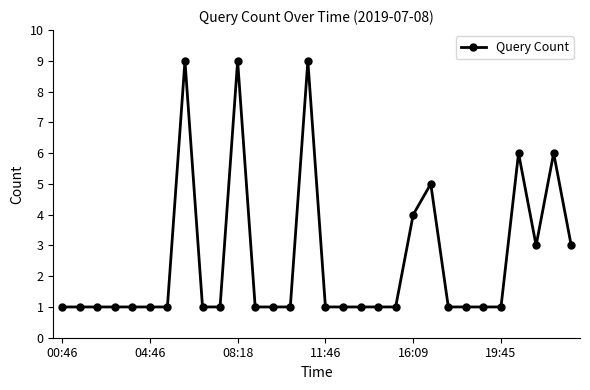

What is the difference between the second highest and second lowest values?

8